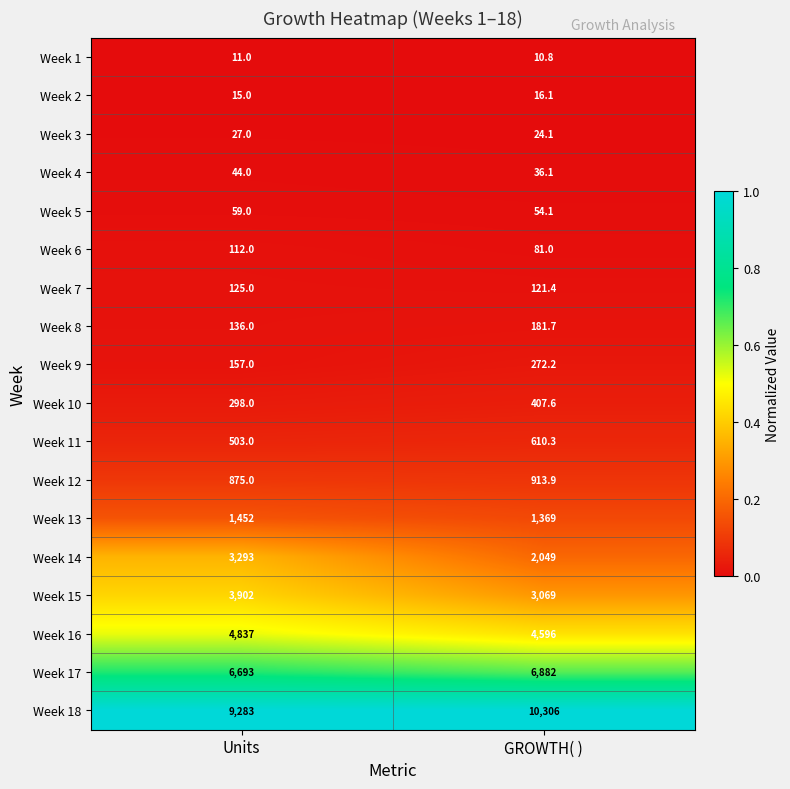

Rank the series by their maximum value, from highest to lowest.

Week 18, Week 17, Week 16, Week 15, Week 14, Week 13, Week 12, Week 11, Week 10, Week 9, Week 8, Week 7, Week 6, Week 5, Week 4, Week 3, Week 2, Week 1